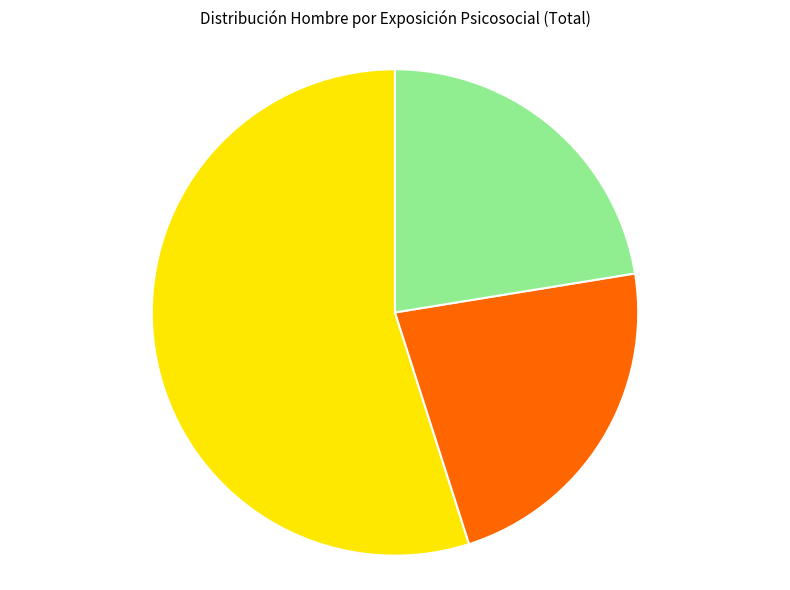

Does any single category account for the majority?

Yes